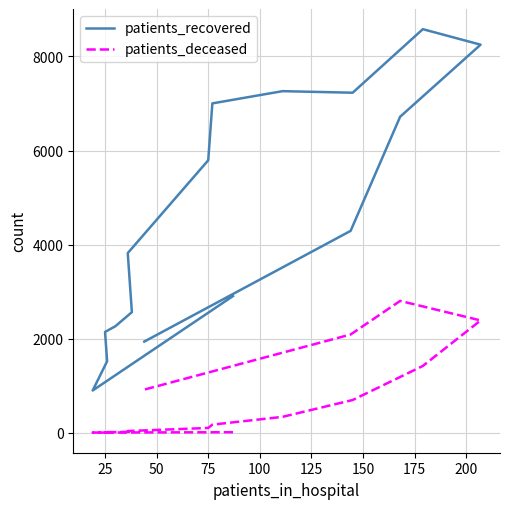

Which series has the largest total across all categories?

patients_recovered